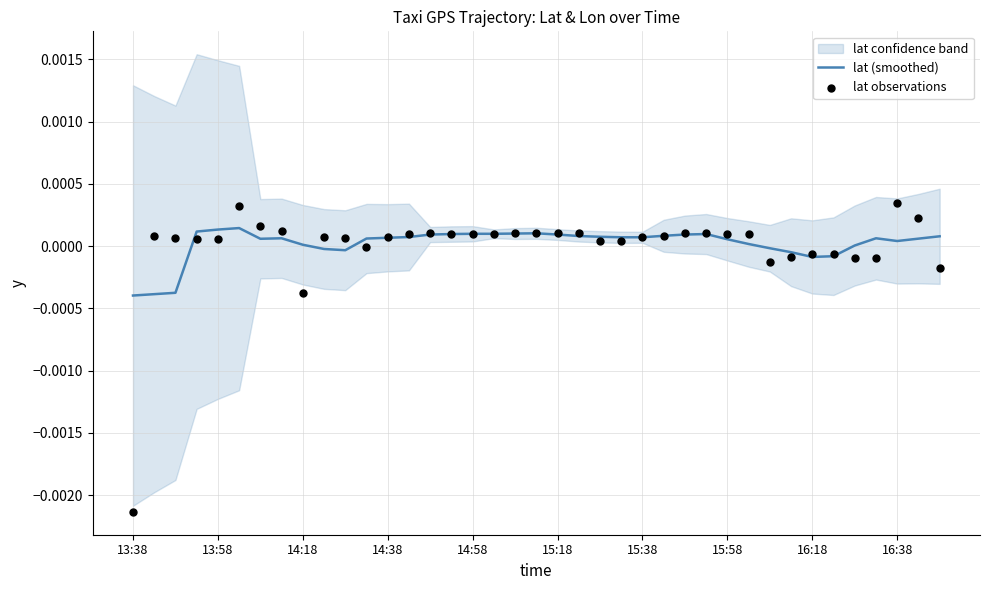

Which series contains the lowest Y value?

lat observations